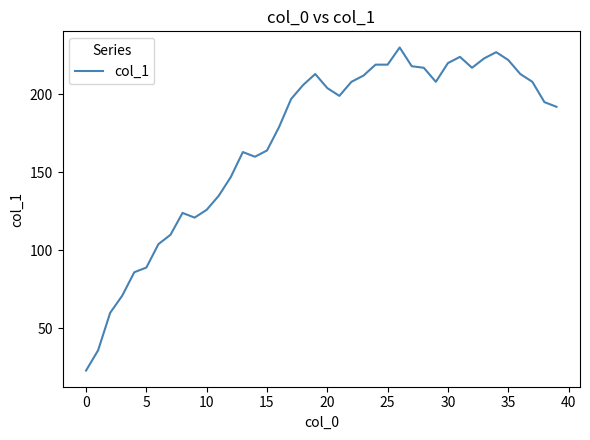

What is the maximum value shown in the chart?

230